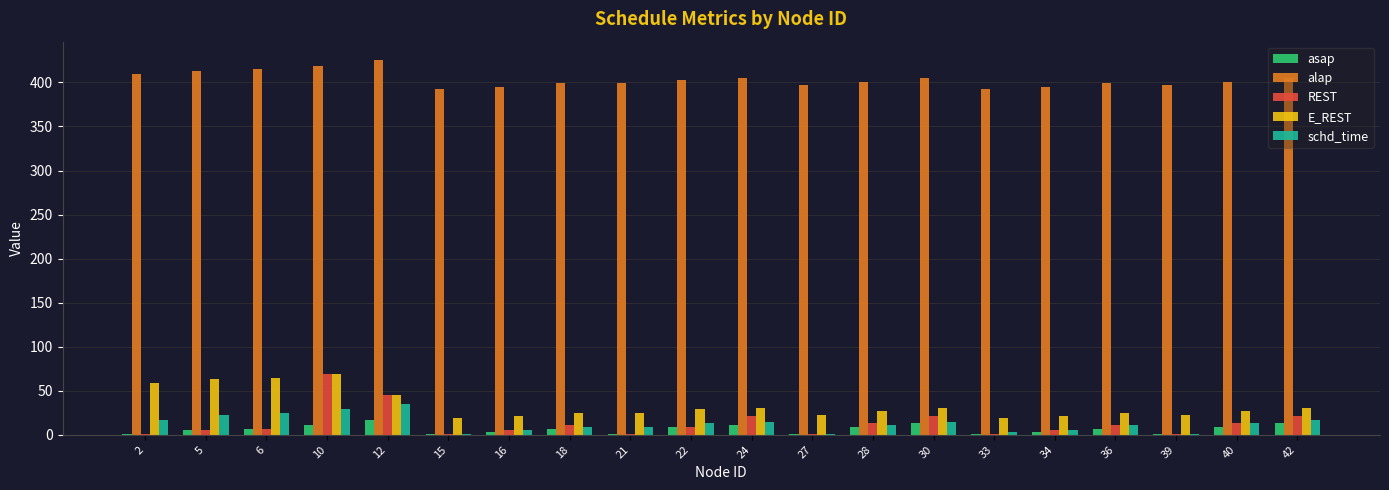

Between 6 and 18, which series saw the biggest shift?

E_REST